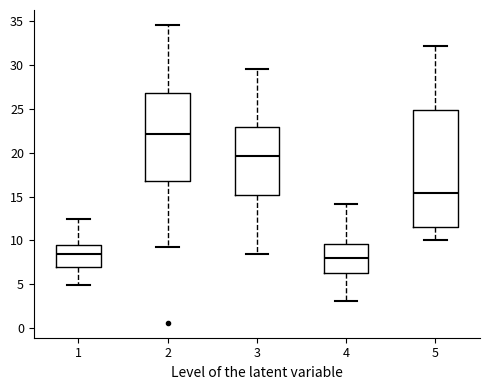

Reading left to right, read every box against the y-axis: the position of its median line, the range the box covers, and the ends of its whiskers. The values are not printed on the chart, so give them approximately, as read against the axis.

1: median 8.5, box 7.0 to 9.5, whiskers 5.0 to 12.5
2: median 22.0, box 17.0 to 27.0, whiskers 9.5 to 34.5
3: median 19.5, box 15.0 to 23.0, whiskers 8.5 to 29.5
4: median 8.0, box 6.5 to 9.5, whiskers 3.0 to 14.0
5: median 15.5, box 11.5 to 25.0, whiskers 10.0 to 32.0